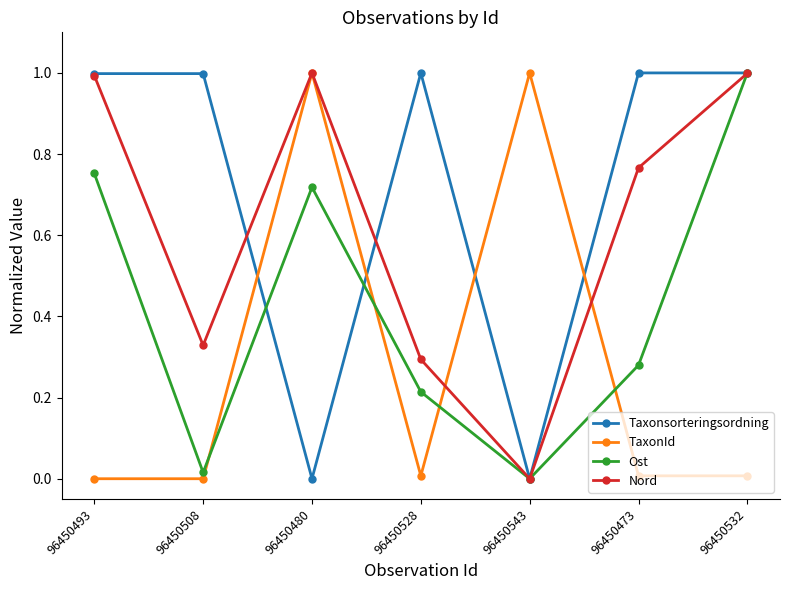

What is the spread (max minus min) of values at 96450480?

1.0